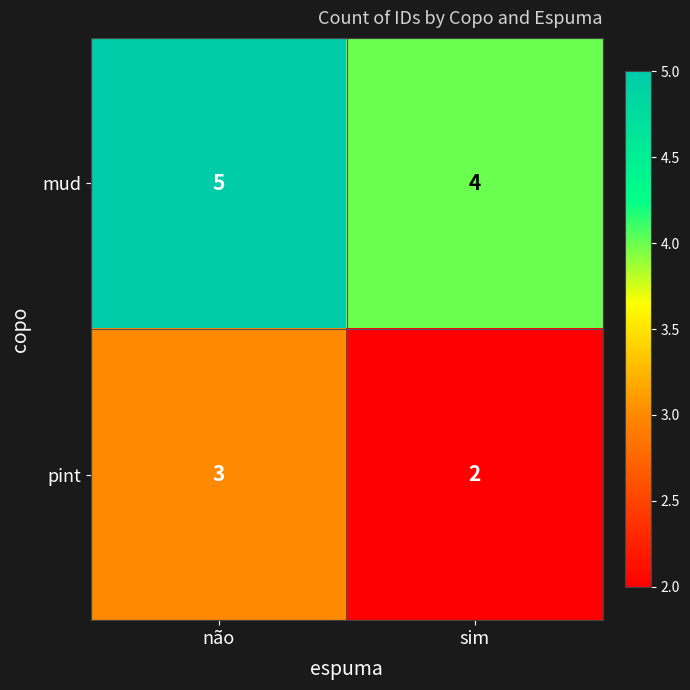

How many values in the pint series are below 3?

1